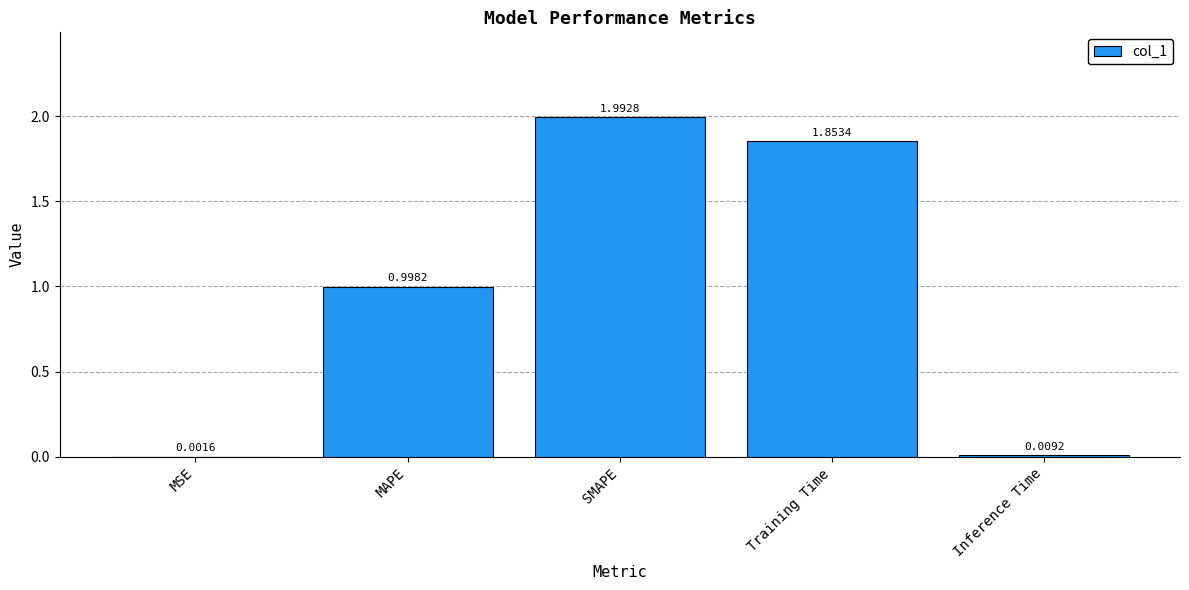

Which label corresponds to the largest value in the chart?

SMAPE